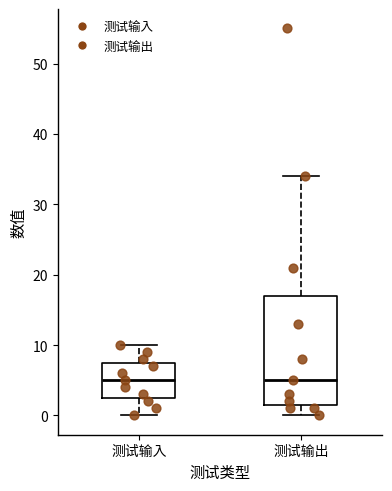

Where does the lower whisker of the box for 测试输入 end on the y-axis? The values are not printed on the chart, so give them approximately, as read against the axis.

0